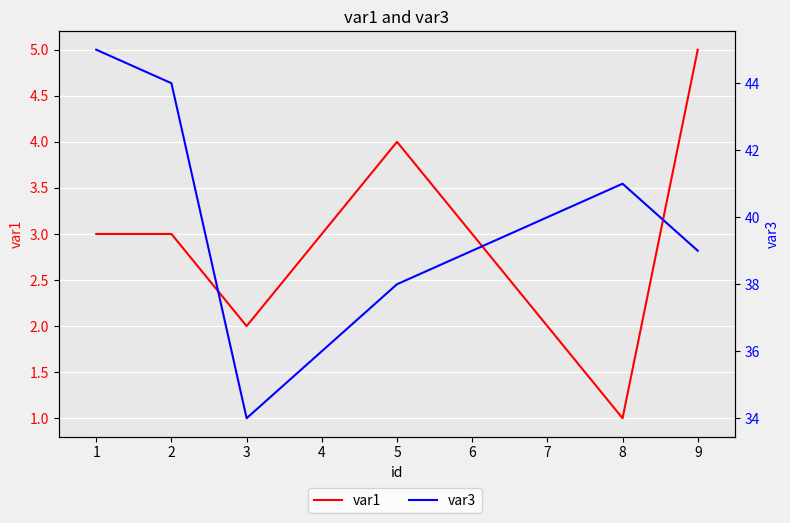

What is the value of the var3 point at the 3rd from the left?

34